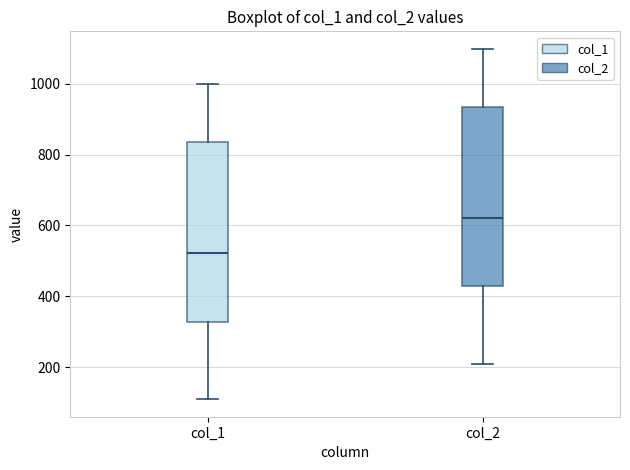

Where is the upper edge of the box for col_1 on the y-axis? The values are not printed on the chart, so give them approximately, as read against the axis.

840